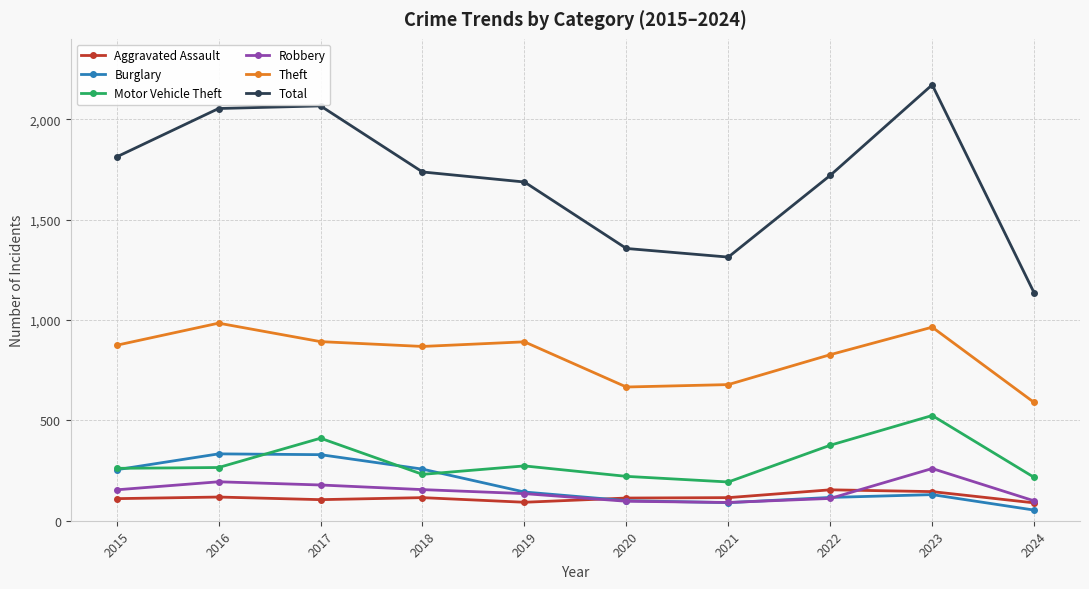

What is the total value across all series at 2019?

3221